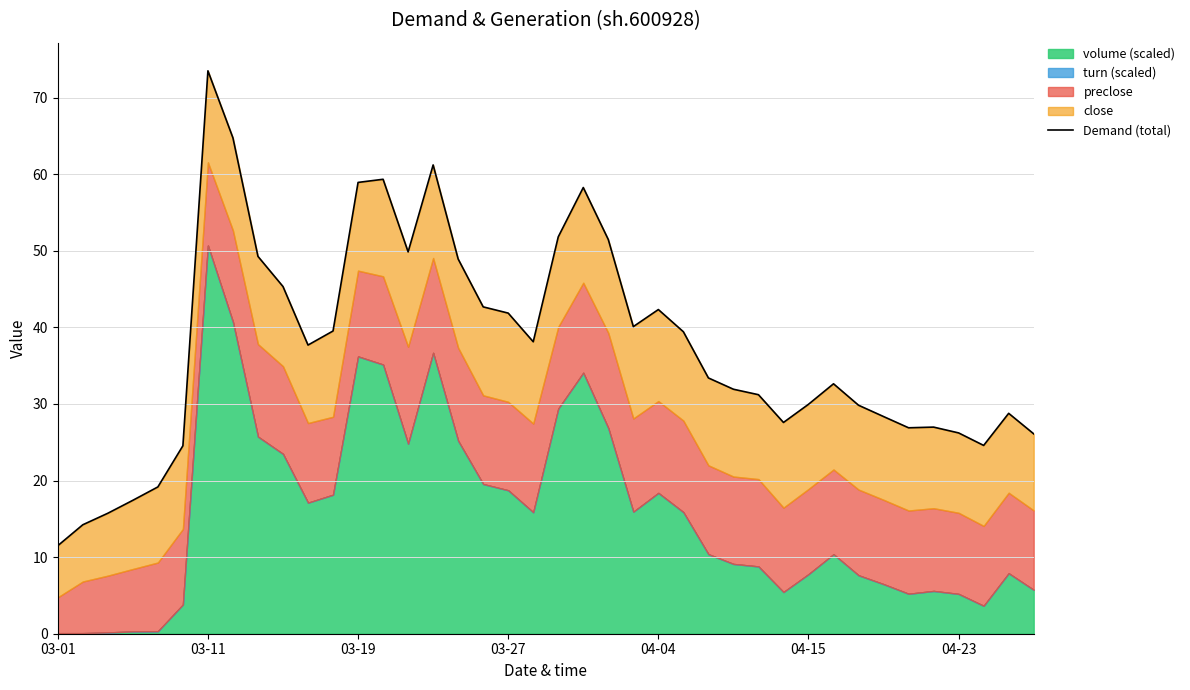

What position from the left is 04-04?

25